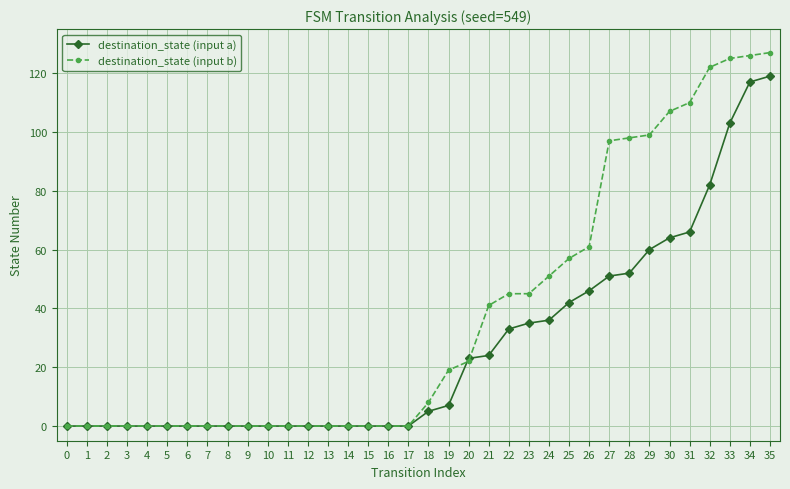

Between 7 and 22, which series saw the biggest shift?

destination_state (input b)